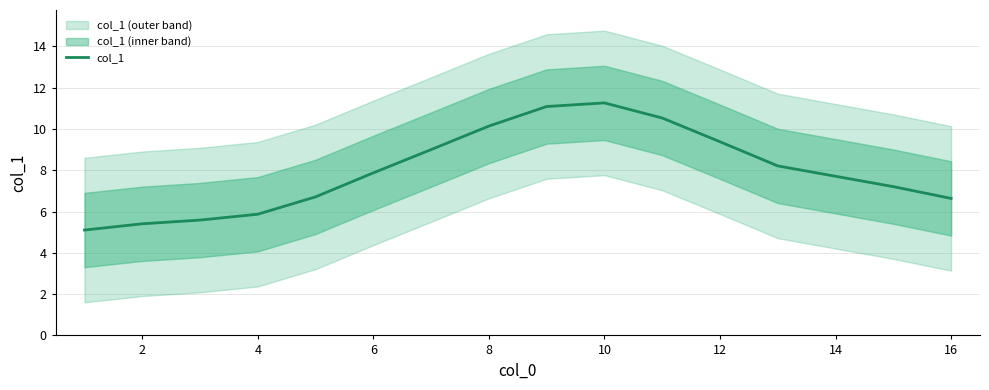

What is the minimum value for col_1?

5.1